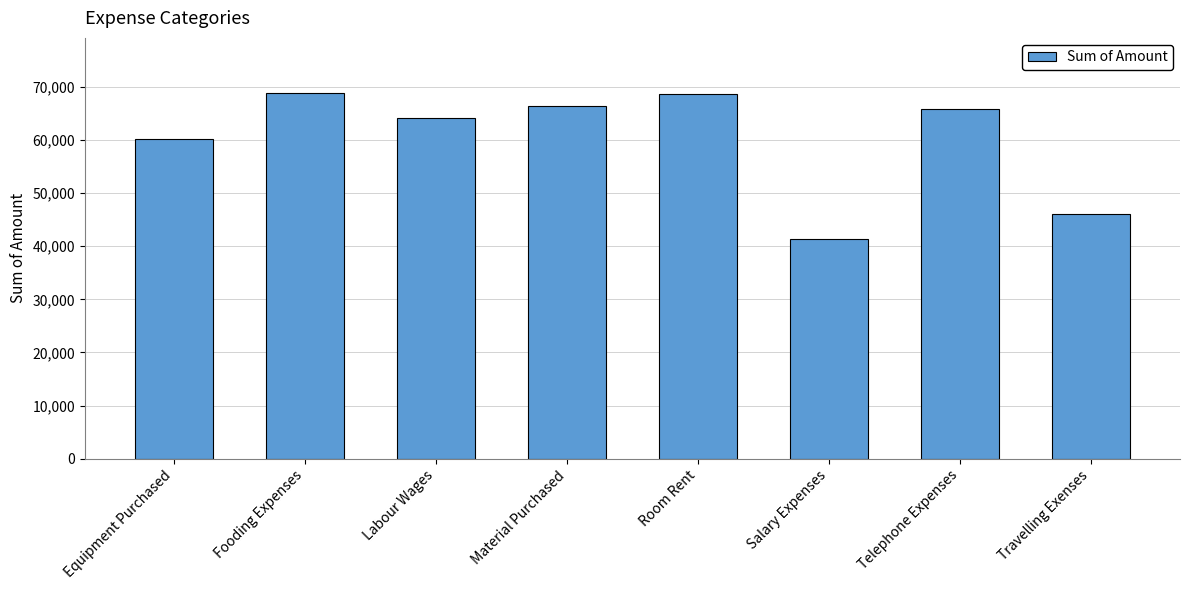

What position from the left is Equipment Purchased?

1